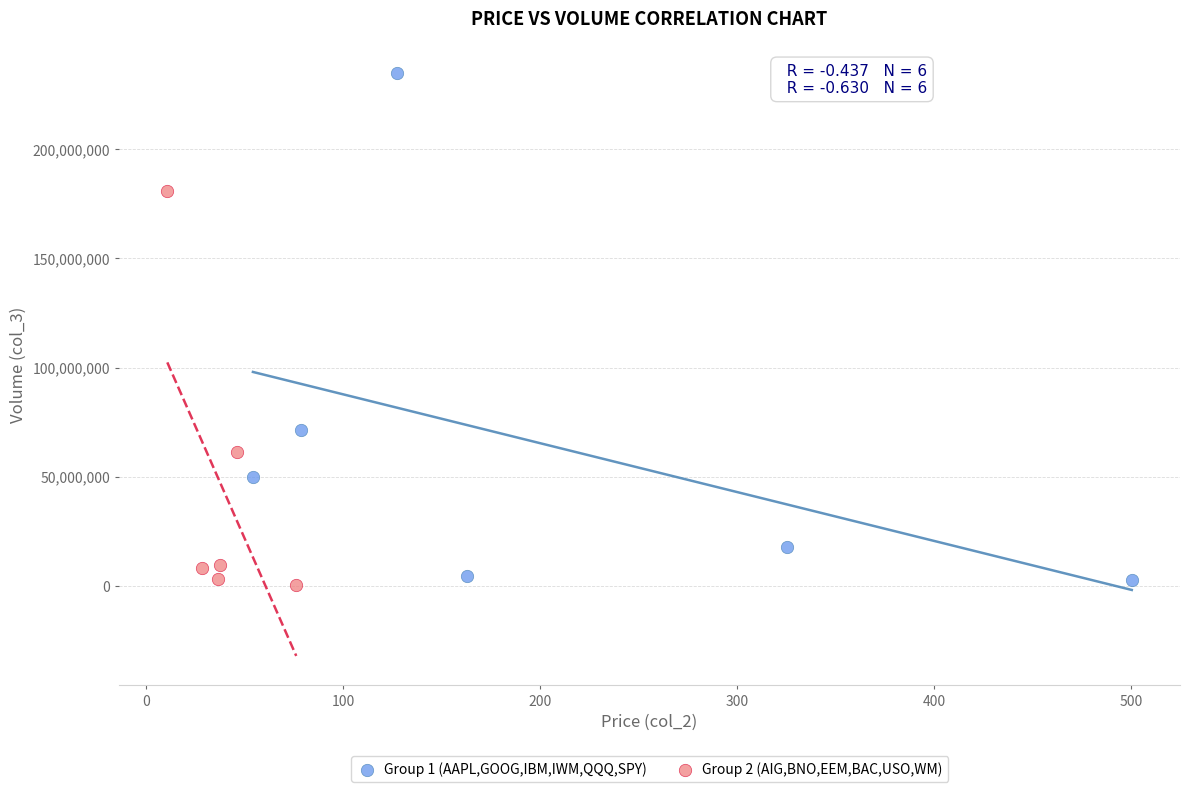

Which series has the widest spread of Y values?

Group 1 (AAPL,GOOG,IBM,IWM,QQQ,SPY)